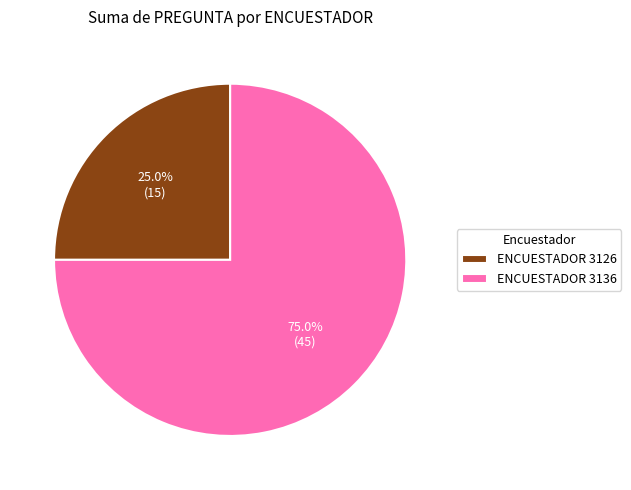

Rank the categories by value from lowest to highest.

ENCUESTADOR 3126, ENCUESTADOR 3136